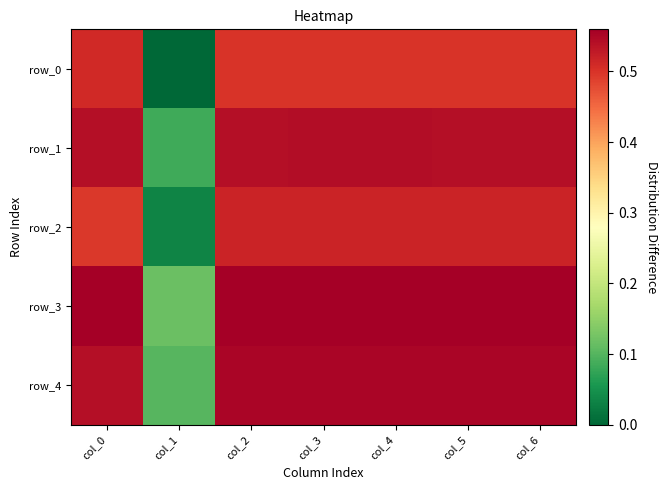

Reading right to left, what are all the values shown in this chart?

row_0: col_6=0.5	col_5=0.5	col_4=0.5	col_3=0.5	col_2=0.5	col_1=0.0	col_0=0.5
row_1: col_6=0.5	col_5=0.5	col_4=0.5	col_3=0.5	col_2=0.5	col_1=0.1	col_0=0.5
row_2: col_6=0.5	col_5=0.5	col_4=0.5	col_3=0.5	col_2=0.5	col_1=0.0	col_0=0.5
row_3: col_6=0.6	col_5=0.6	col_4=0.6	col_3=0.6	col_2=0.6	col_1=0.1	col_0=0.6
row_4: col_6=0.6	col_5=0.6	col_4=0.6	col_3=0.6	col_2=0.6	col_1=0.1	col_0=0.5